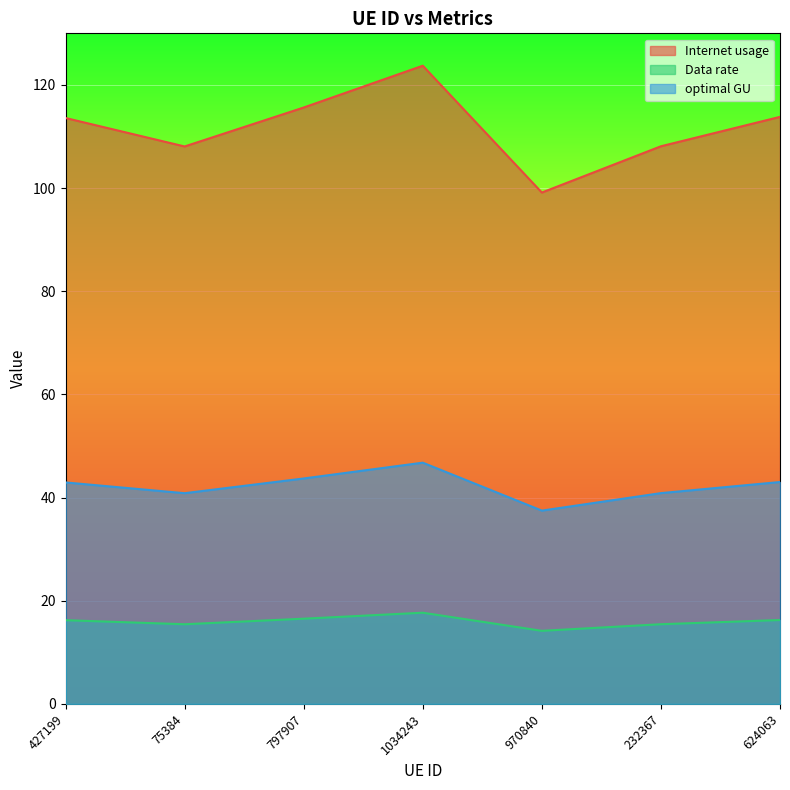

Reading right to left, transcribe all the data shown in this chart.

Internet usage: 113.8	108.1	99.1	123.7	115.6	108.1	113.6
Data rate: 16.3	15.4	14.2	17.7	16.5	15.4	16.2
optimal GU: 43.0	40.9	37.5	46.8	43.7	40.8	42.9